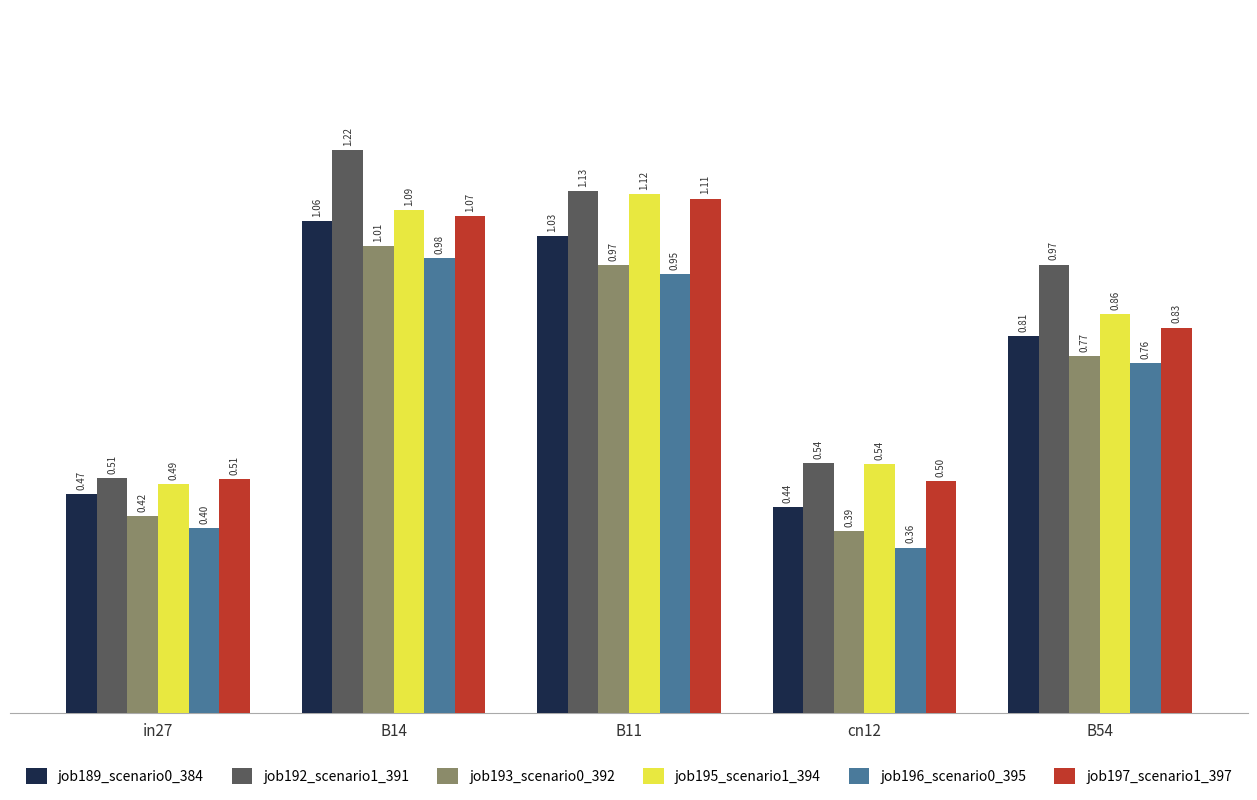

Does the chart contain stacked bars?

No